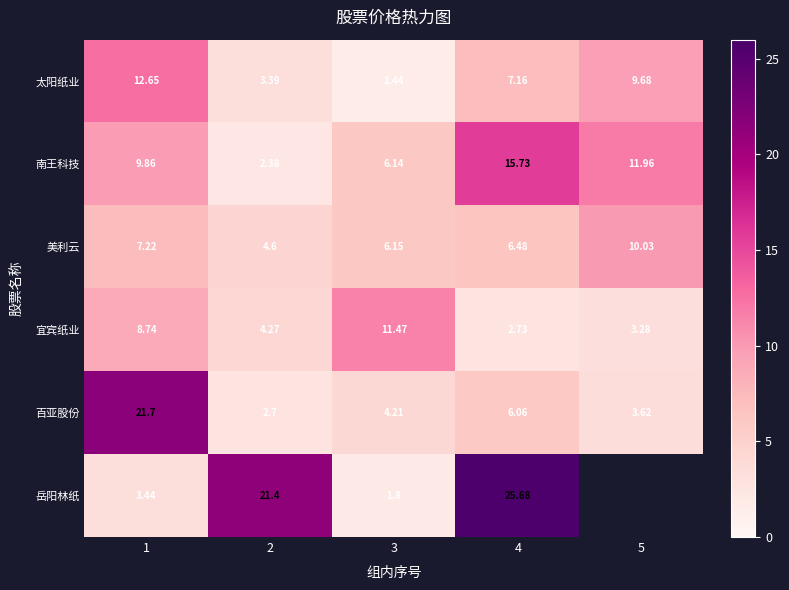

Is the value of 太阳纸业 at 4 greater than the value of 百亚股份 at 2?

Yes